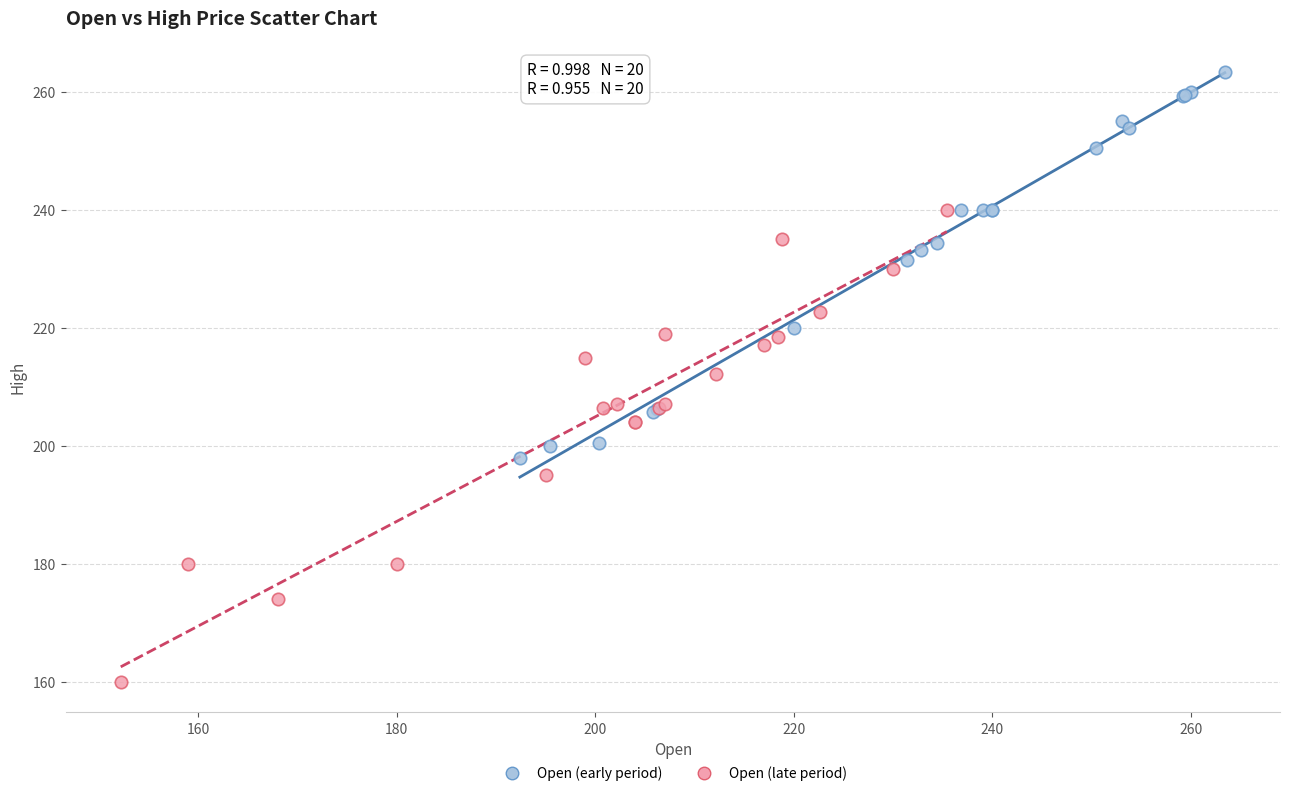

What are all the series names shown in the legend?

Open (early period), Open (late period)